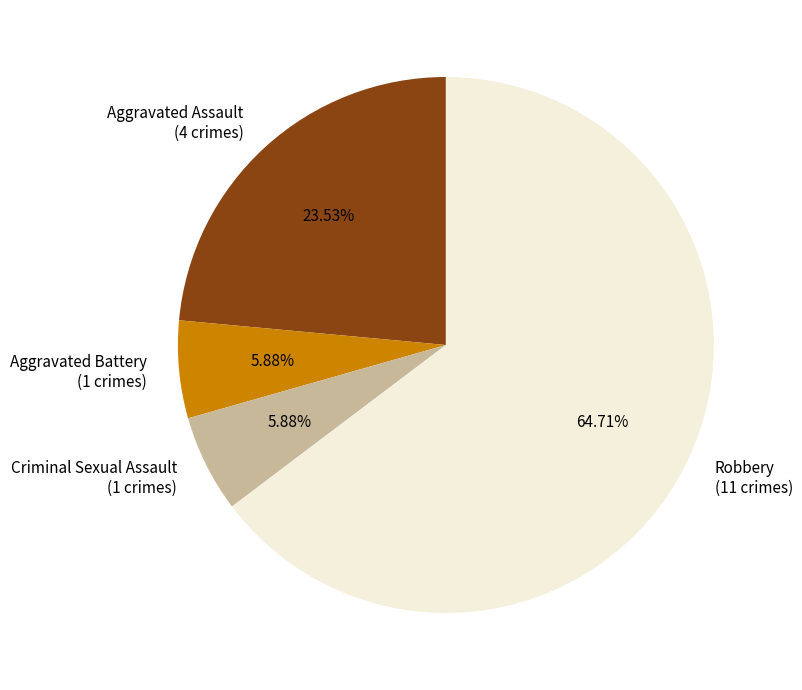

True or false: Aggravated Battery accounts for 6% of the total.

True